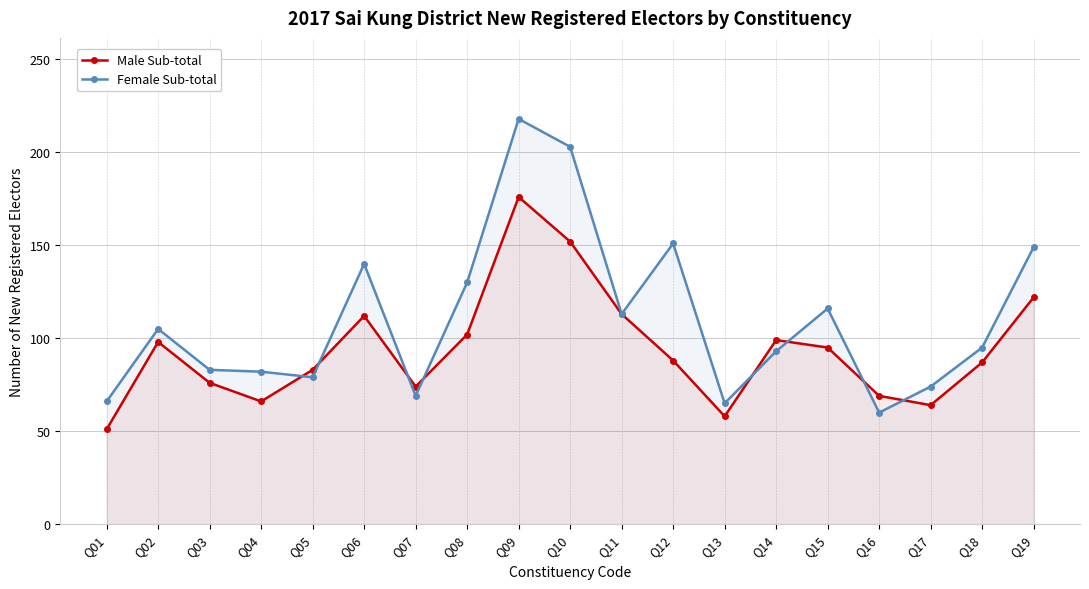

What is the value of the Female Sub-total point at the 11th from the left?

113